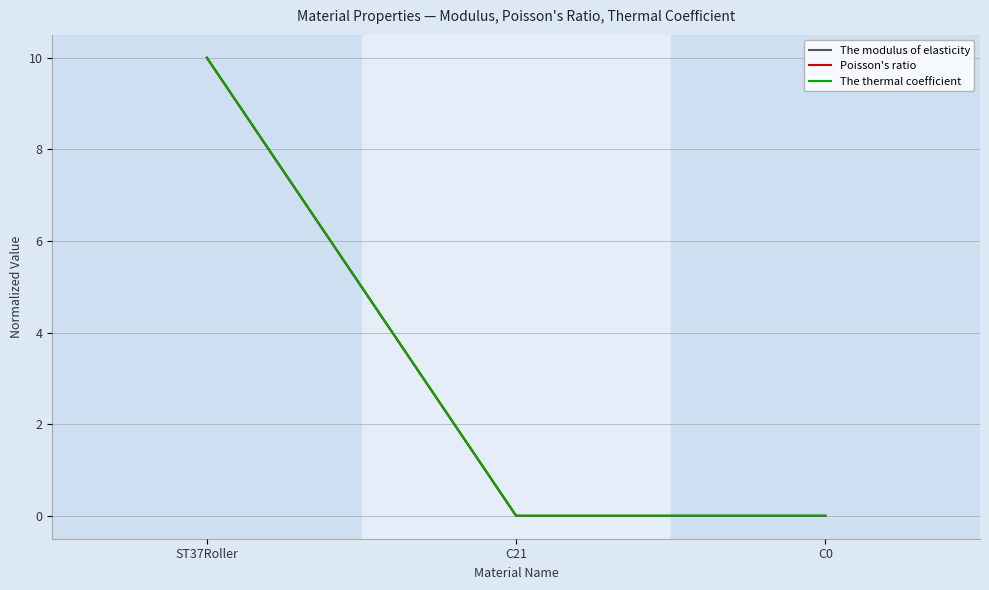

At how many categories does at least one series exceed 6?

1